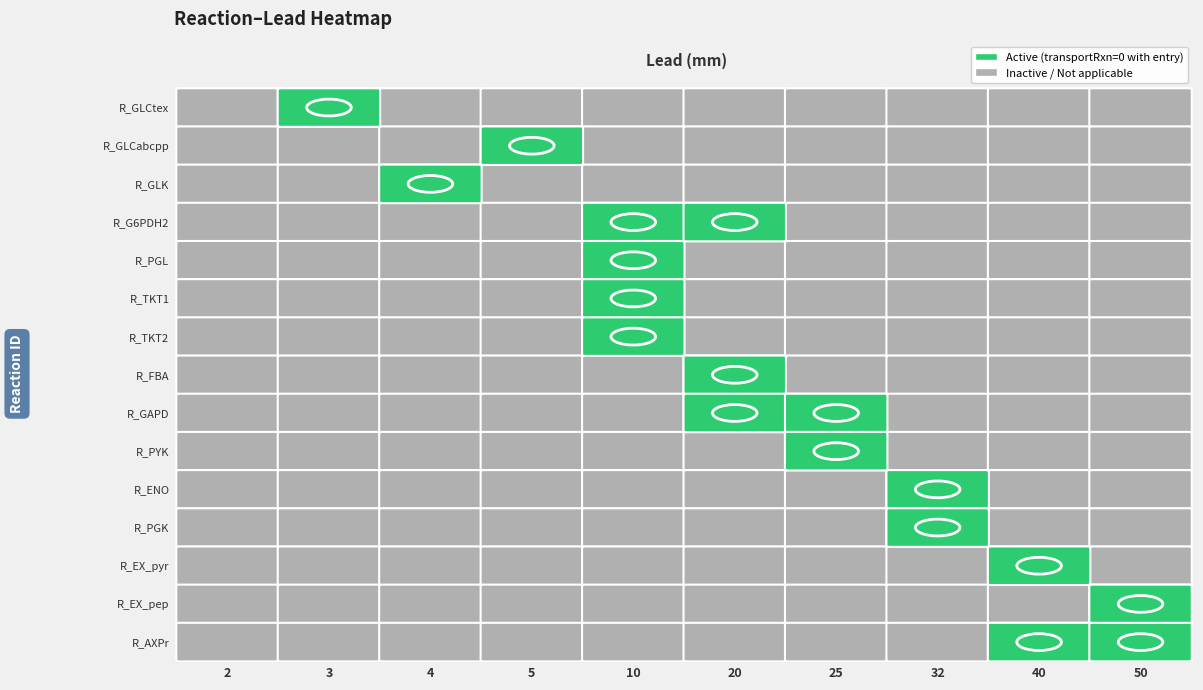

What is the sum of all R_GLK values?

1